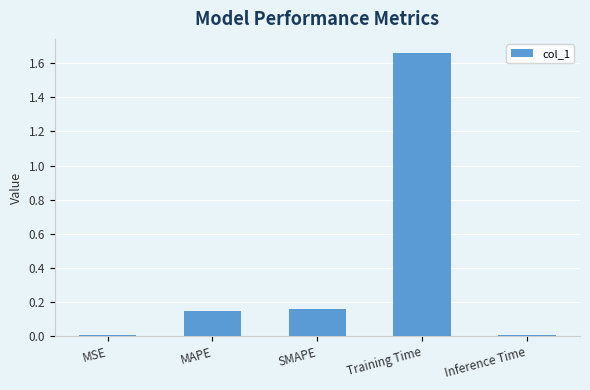

What position from the right is Inference Time?

1